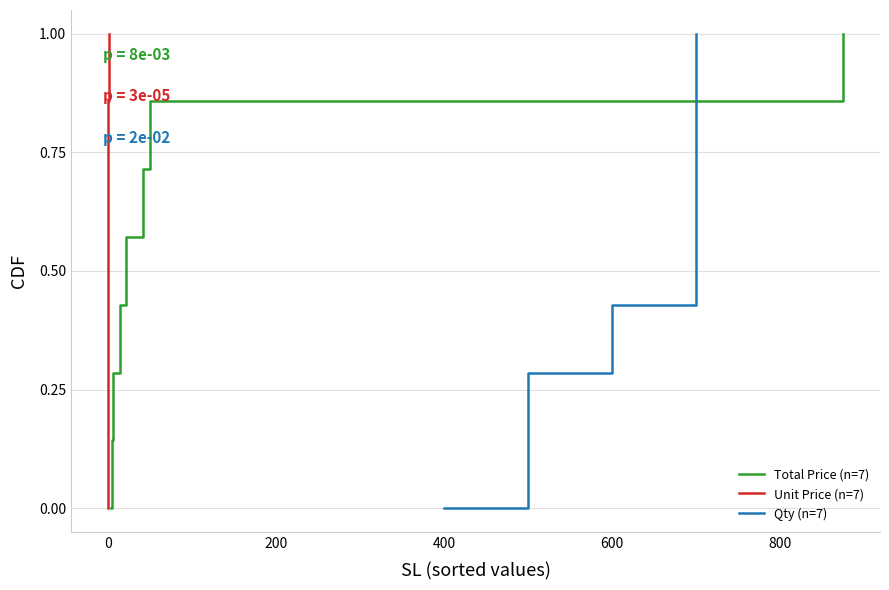

How many lines are shown in the chart?

3